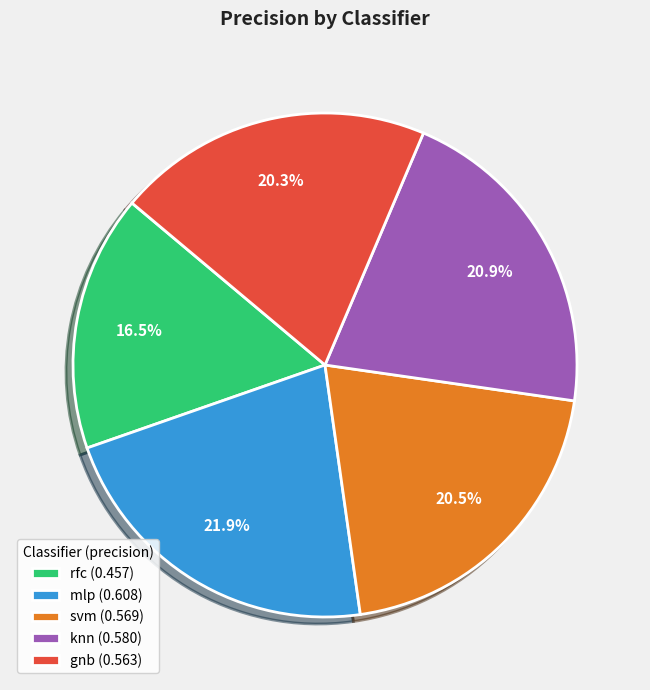

Combined, what portion of the pie is mlp (0.608) and gnb (0.563)?

42.2%